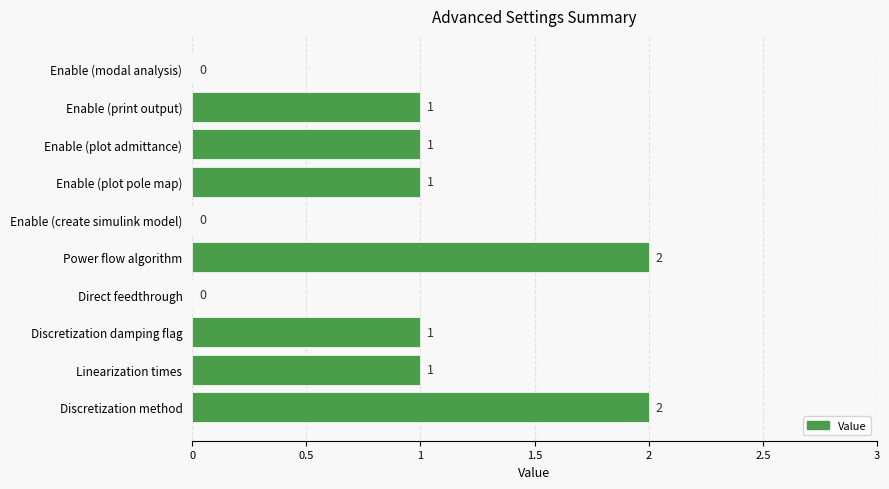

Is it true that the value at Discretization method is 2?

True